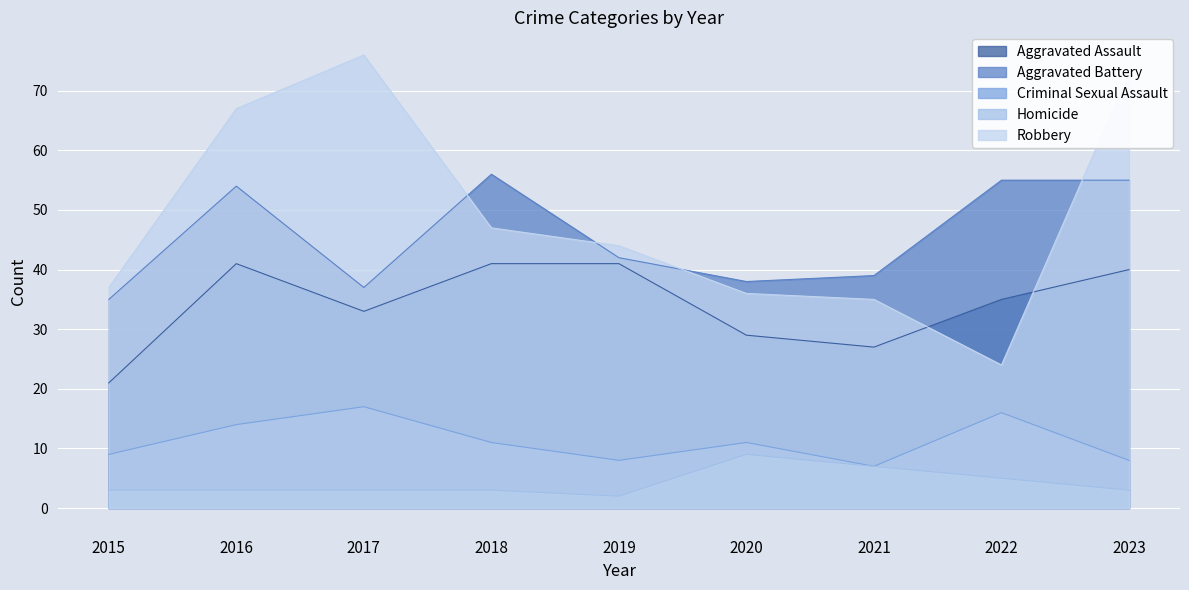

What is the difference between the Aggravated Battery values at 2021 and 2023?

16